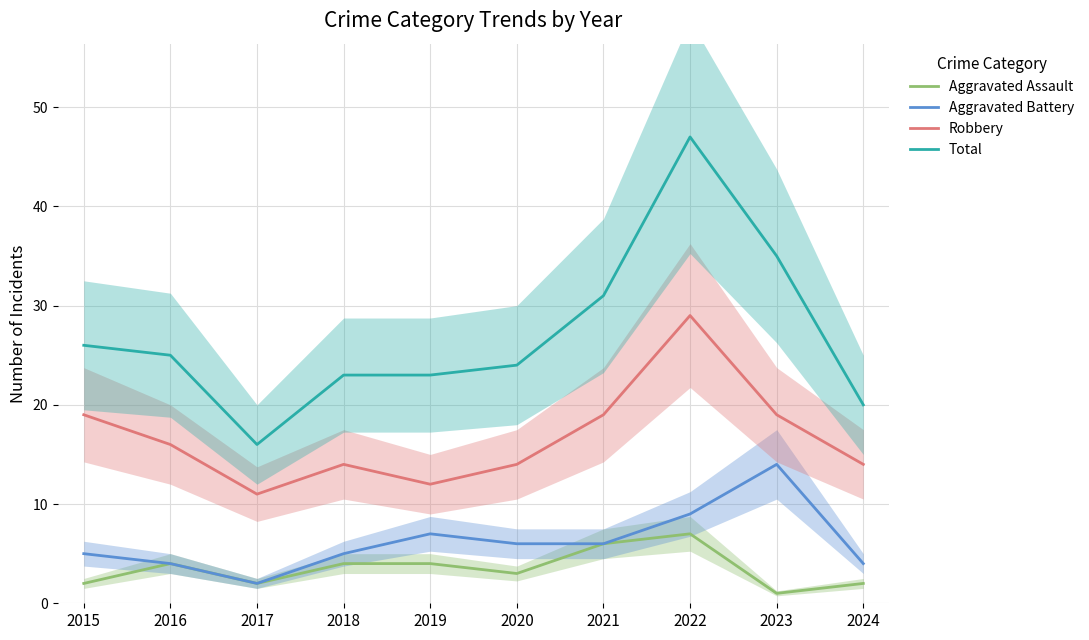

At which category does the chart reach its minimum across all series?

2023